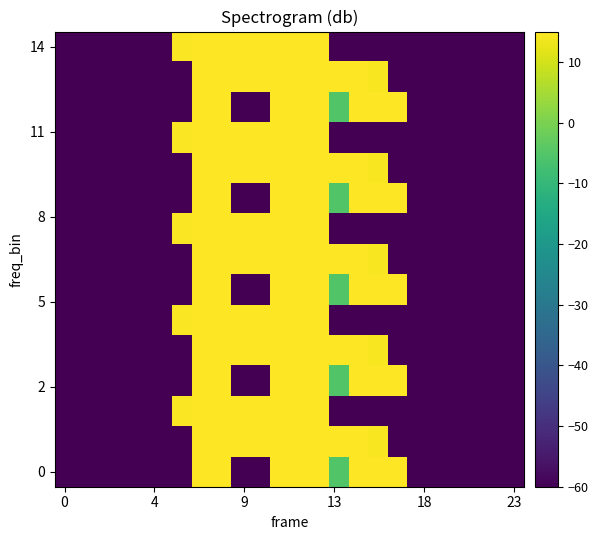

How many series are shown in this chart?

15